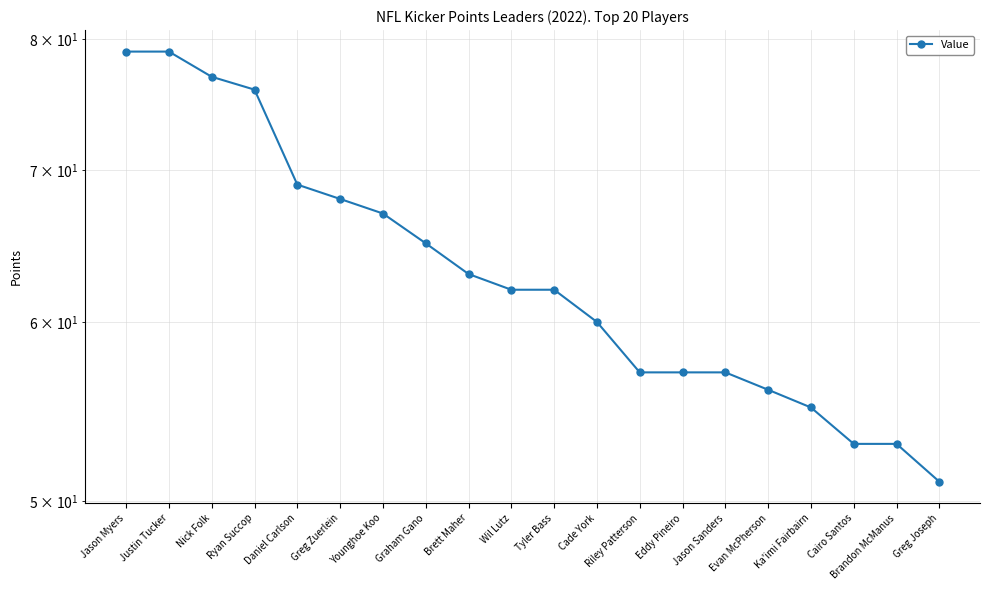

What value does the data have at Cairo Santos, to the nearest 10?

50